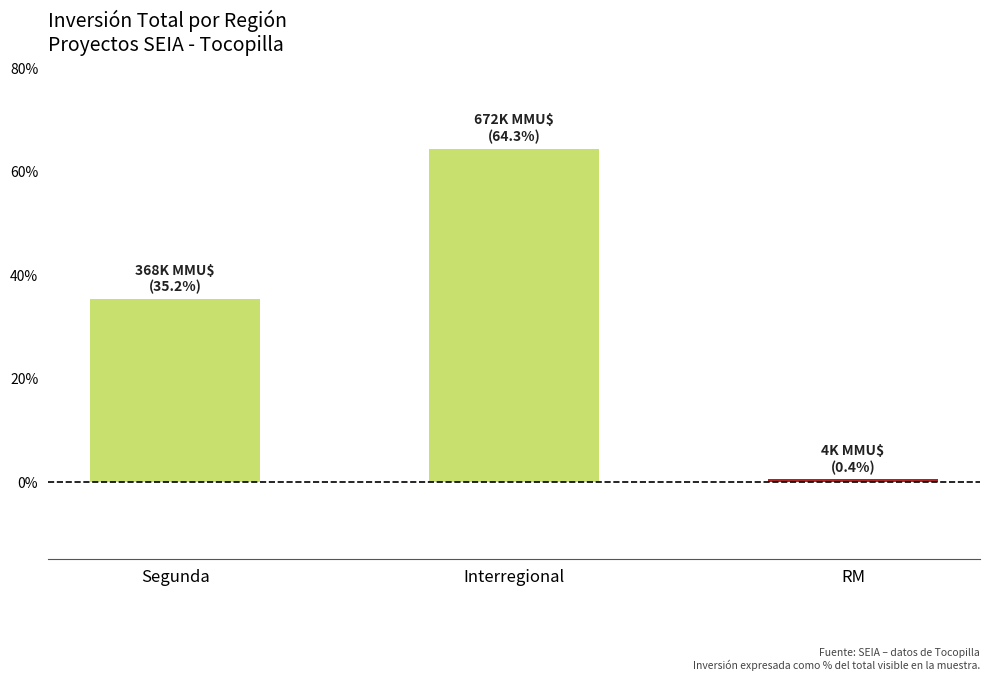

What is the difference between the values at RM and Interregional?

63.9